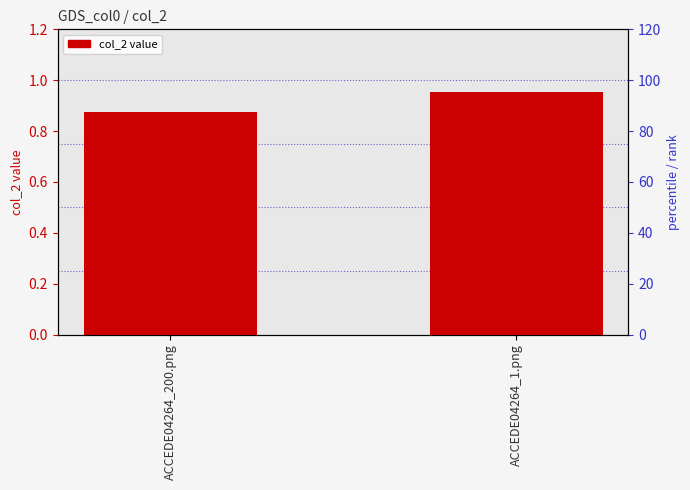

What is the value of the 1st bar from the left?

0.9